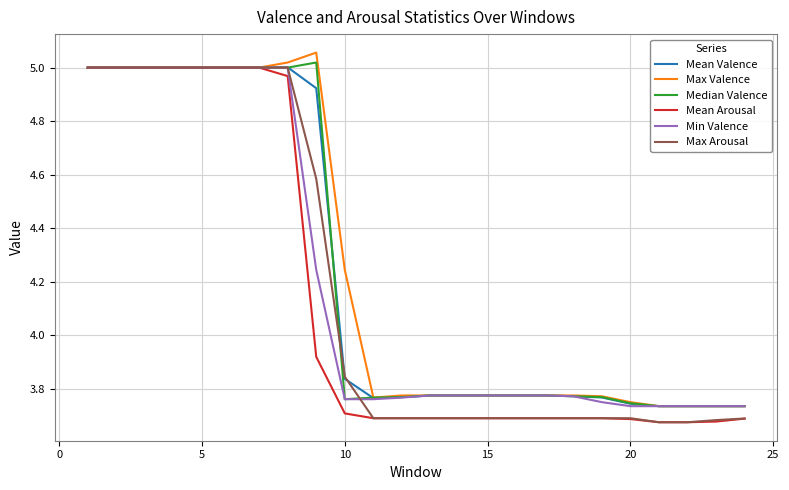

What are all the series names shown in the legend?

Mean Valence, Max Valence, Median Valence, Mean Arousal, Min Valence, Max Arousal